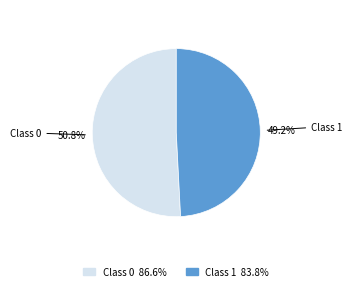

Count the number of slices in the pie.

2